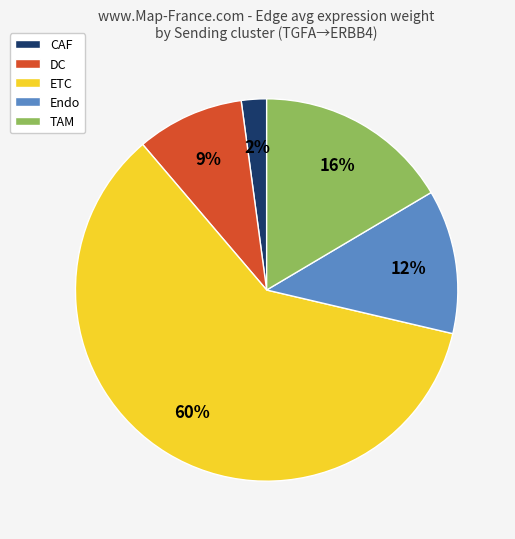

What percentage is the DC slice, to the nearest percent?

9%